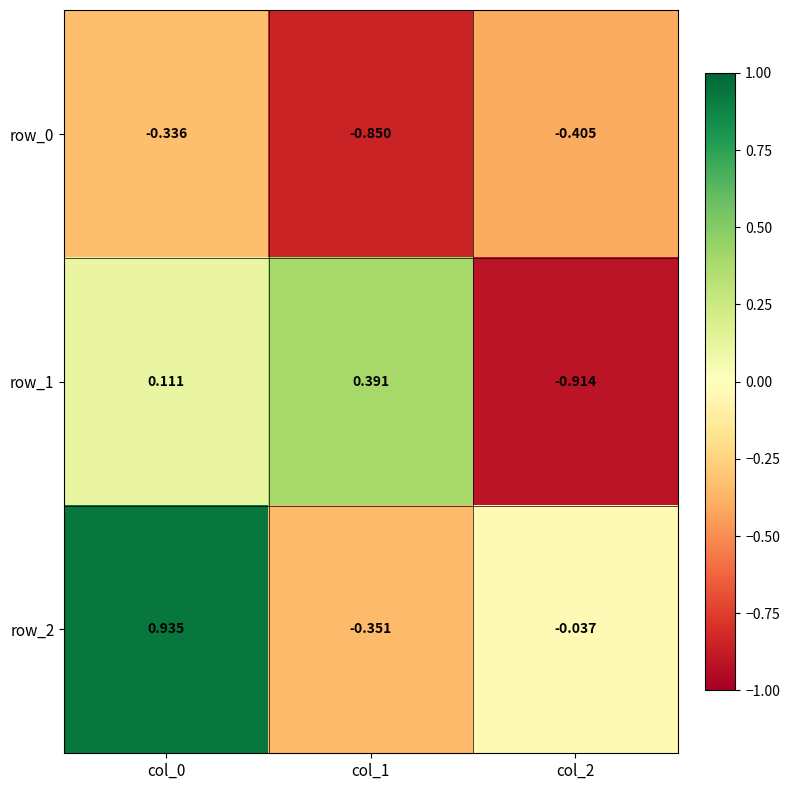

How many data points does each series have?

3